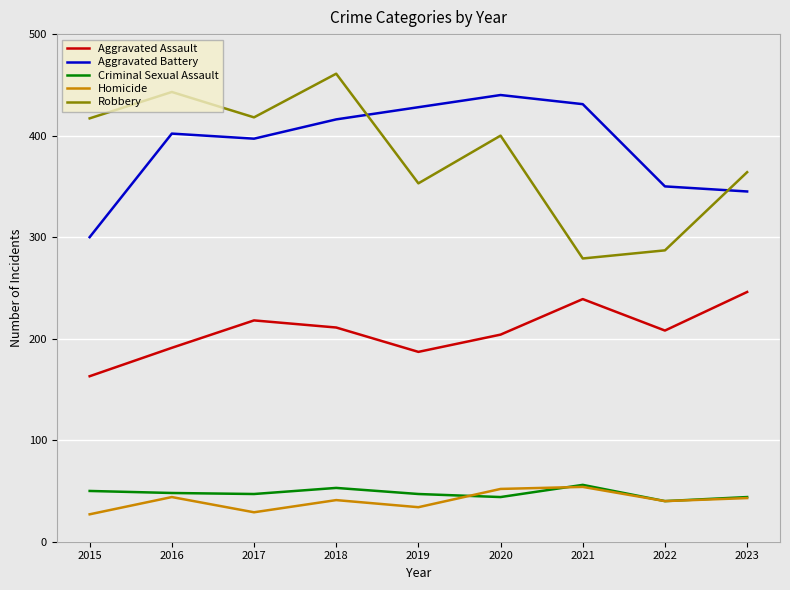

What is the difference between the second highest and minimum values in the Aggravated Battery series?

131